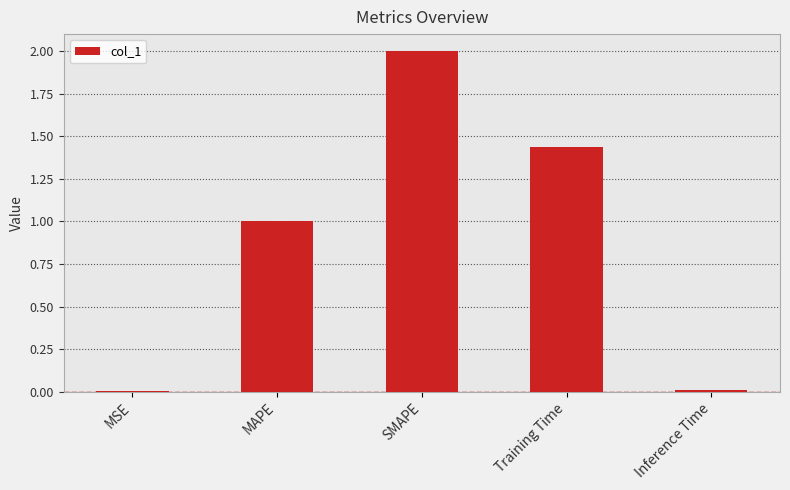

What is the sum of all values?

4.5